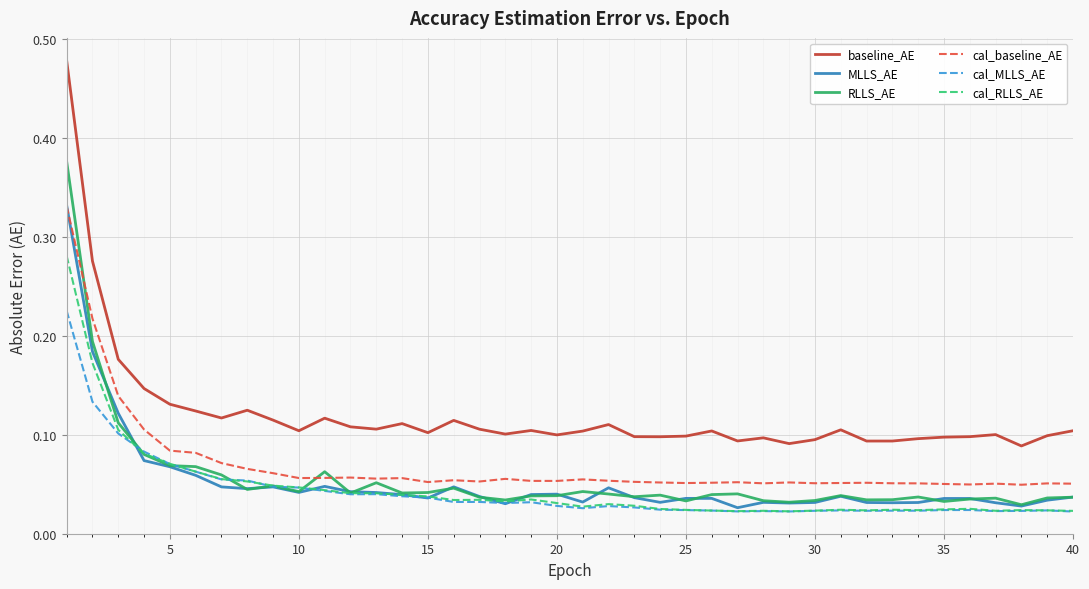

Which series has the largest total across all categories?

baseline_AE